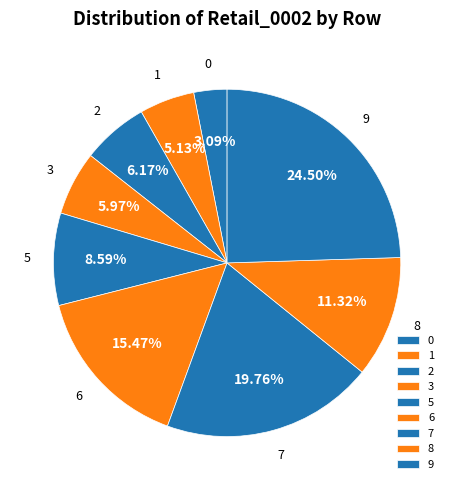

Which category has the smallest portion of the pie?

0